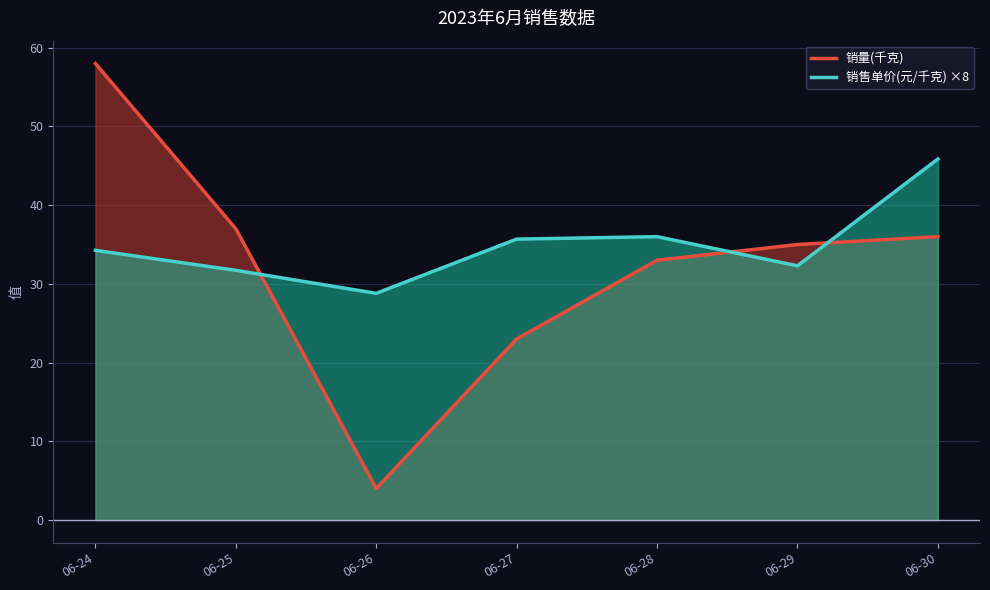

What is the value of the 销量(千克) point at the 7th from the left?

36.0